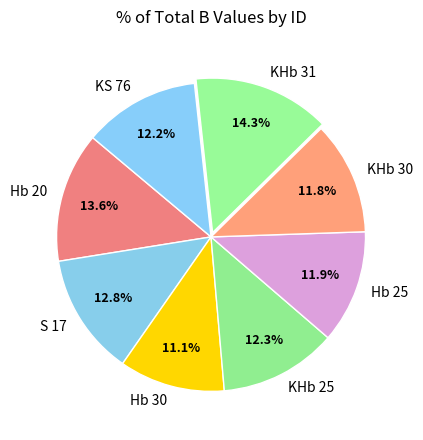

Is there a majority slice in this chart?

No